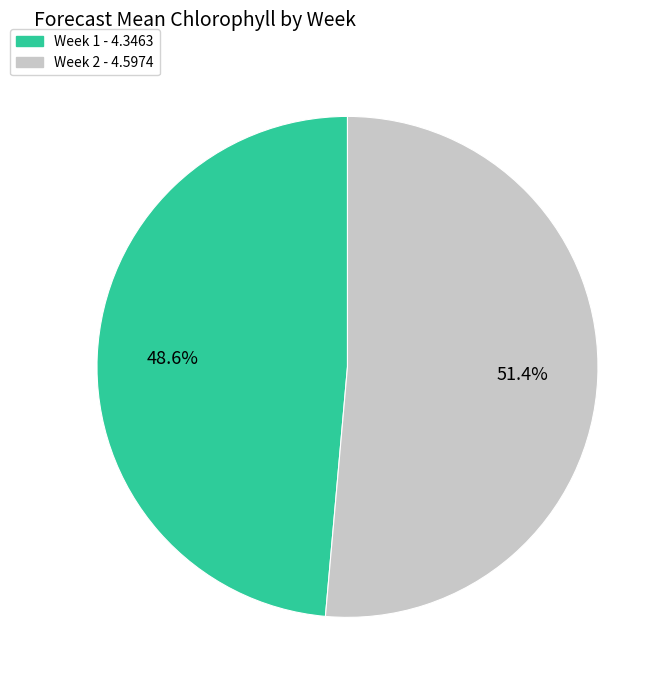

What percentage is the Week 1 slice, to the nearest percent?

49%